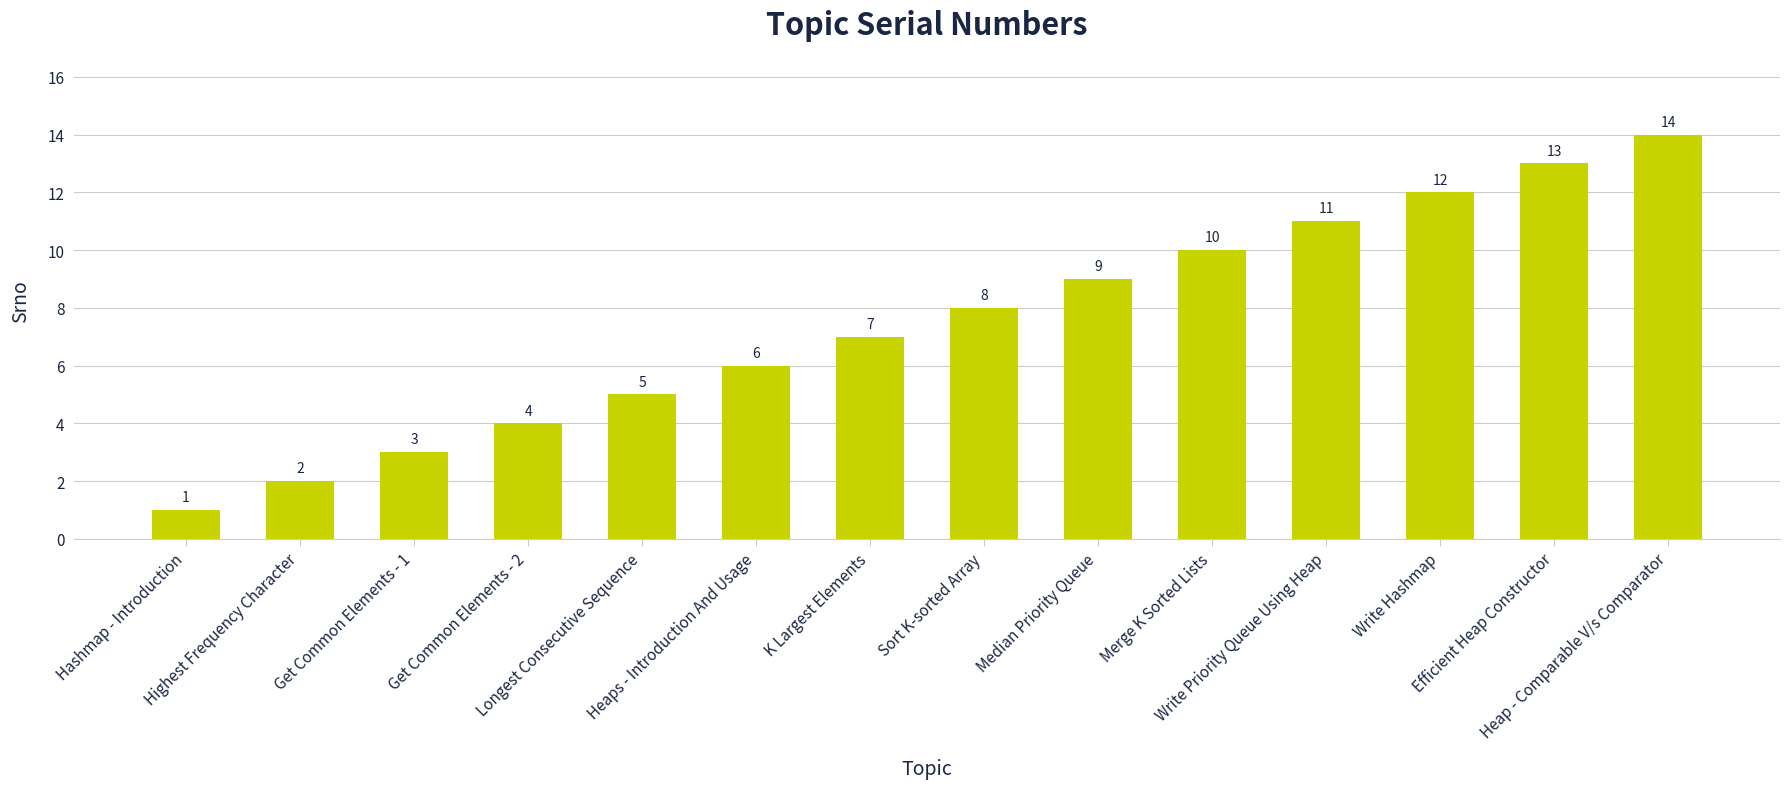

What is the difference between the second highest and minimum values?

12